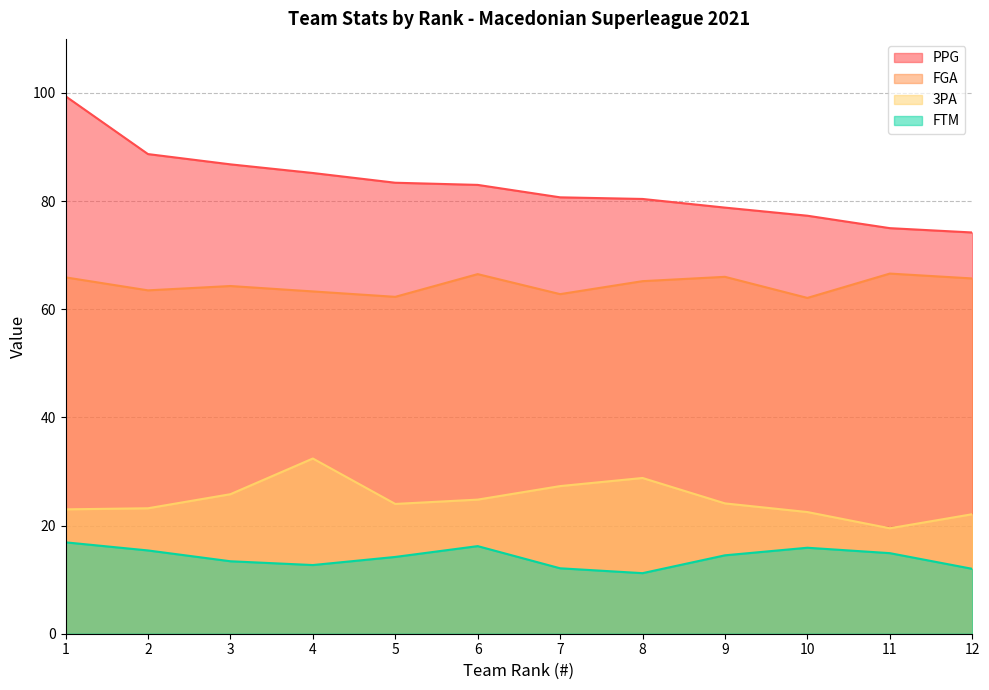

What is the value of the 3PA point at the 11th from the left?

19.5